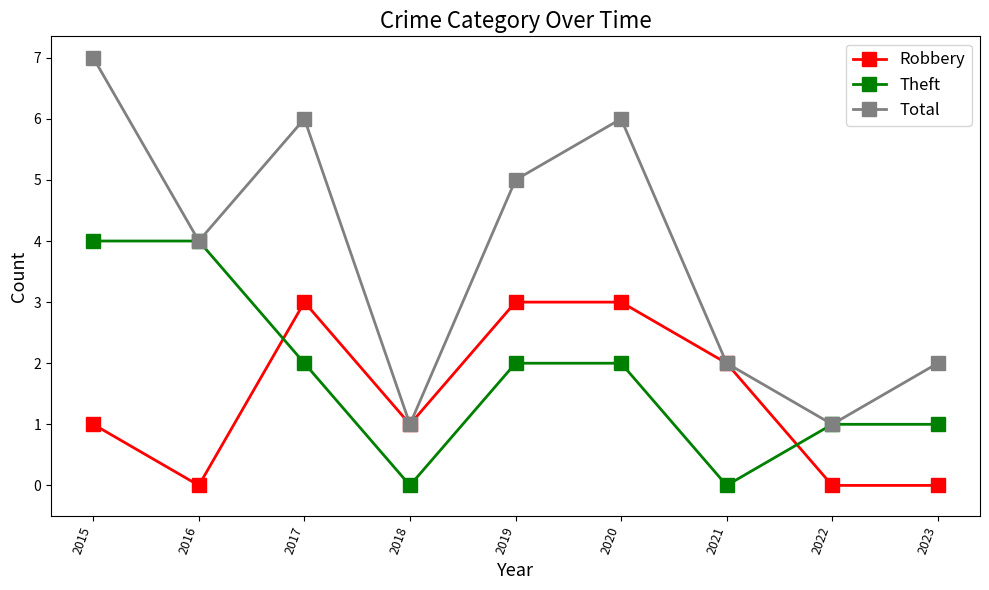

At which label does Theft first exceed 2?

2015